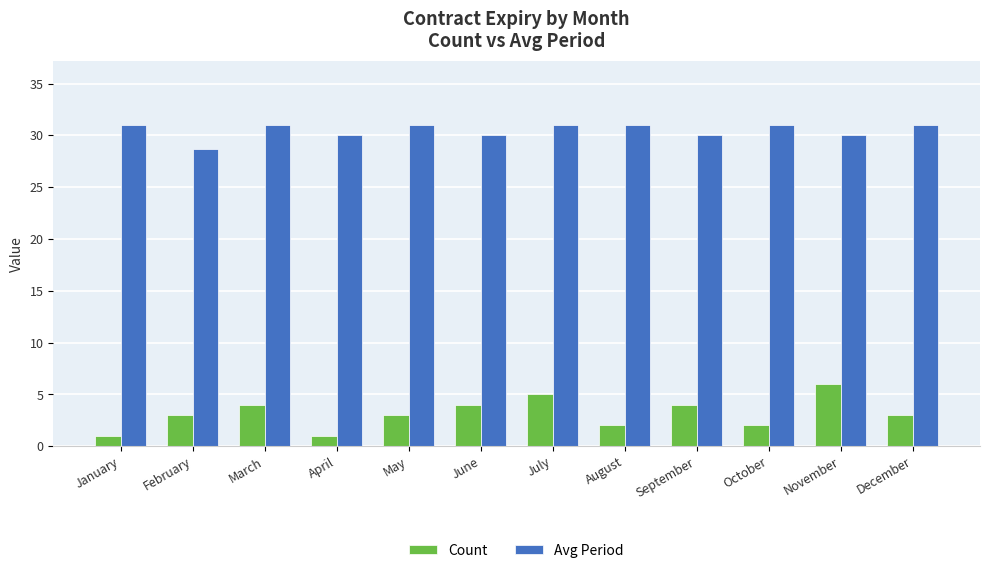

Reading left to right, what are all the values shown in this chart?

Count: January=1.0	February=3.0	March=4.0	April=1.0	May=3.0	June=4.0	July=5.0	August=2.0	September=4.0	October=2.0	November=6.0	December=3.0
Avg Period: January=31.0	February=28.7	March=31.0	April=30.0	May=31.0	June=30.0	July=31.0	August=31.0	September=30.0	October=31.0	November=30.0	December=31.0